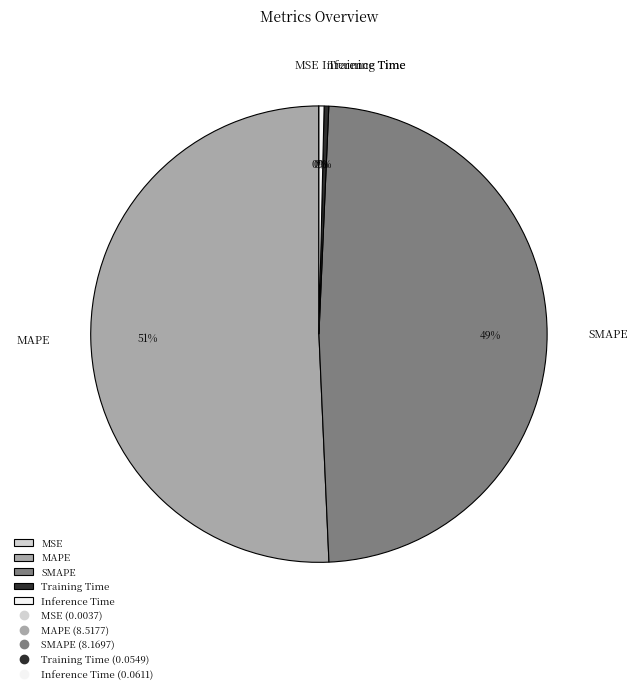

To the nearest percent, what percentage of the pie is MAPE?

51%